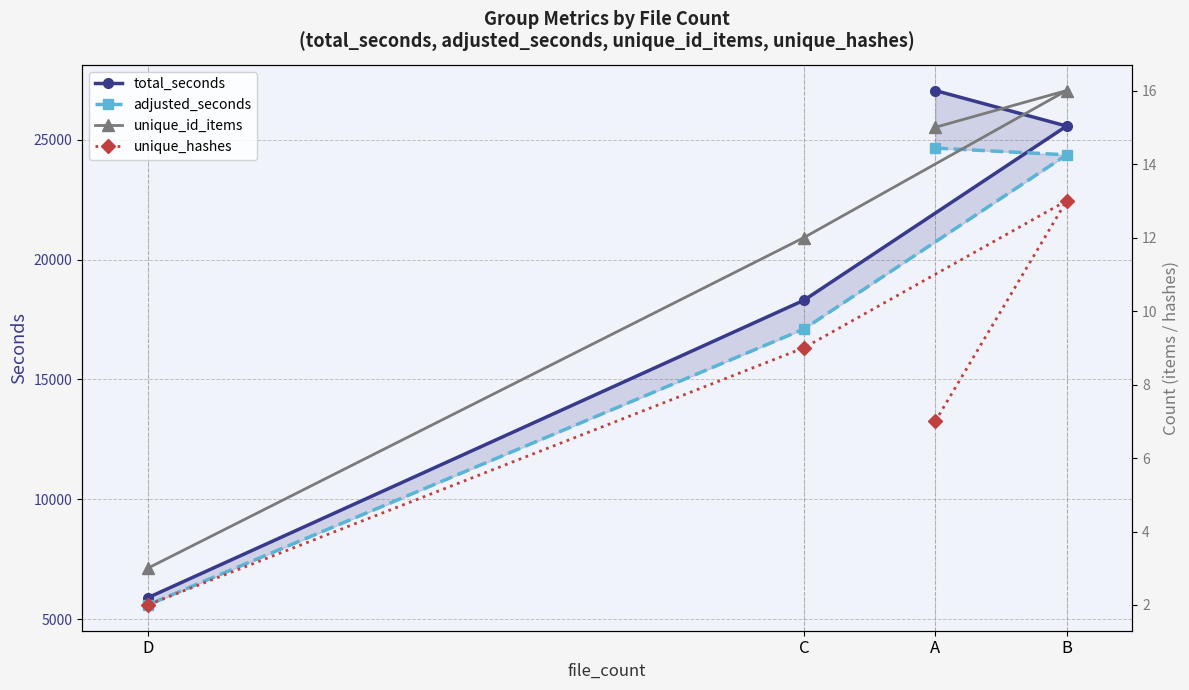

What is the value of the unique_hashes point at the 4th from the left?

2.0